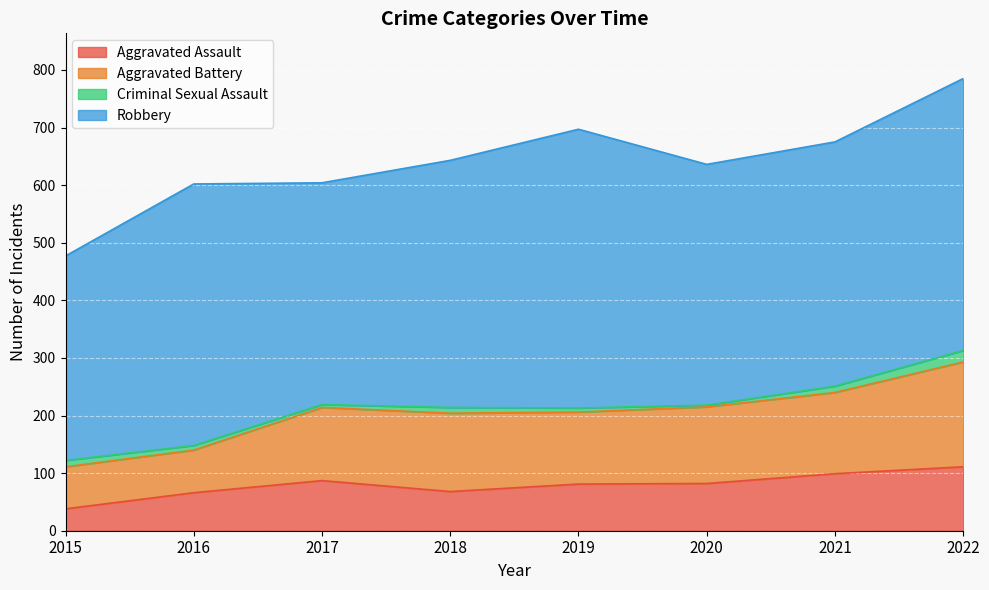

At which label does Aggravated Assault first exceed 82?

2017